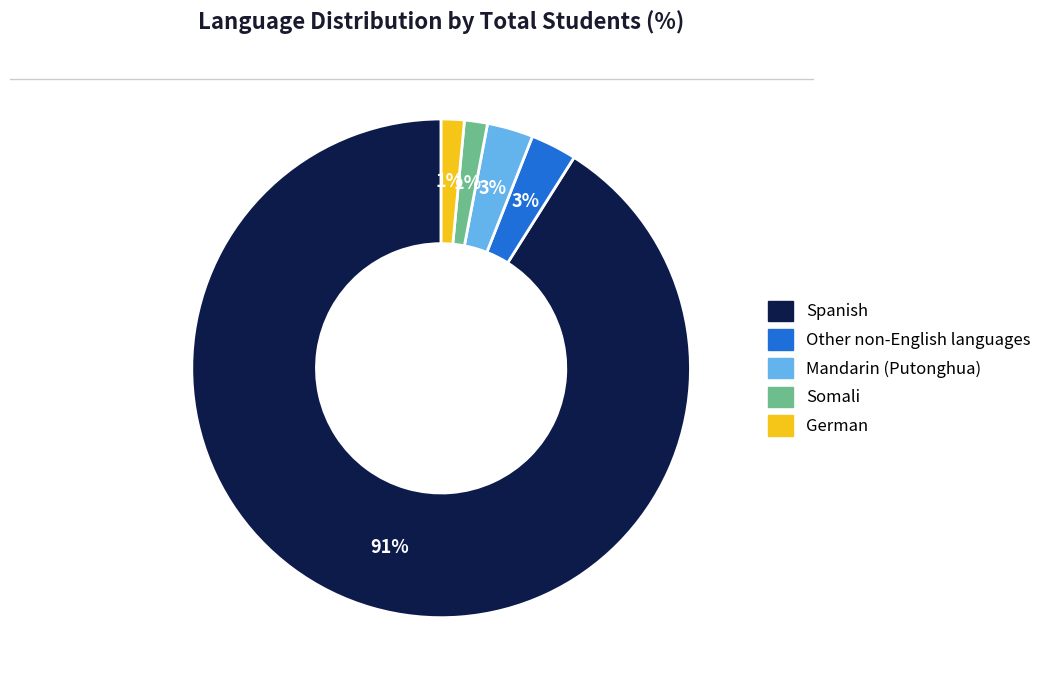

To the nearest percent, what is the combined percentage of Other non-English languages and Mandarin (Putonghua)?

6%